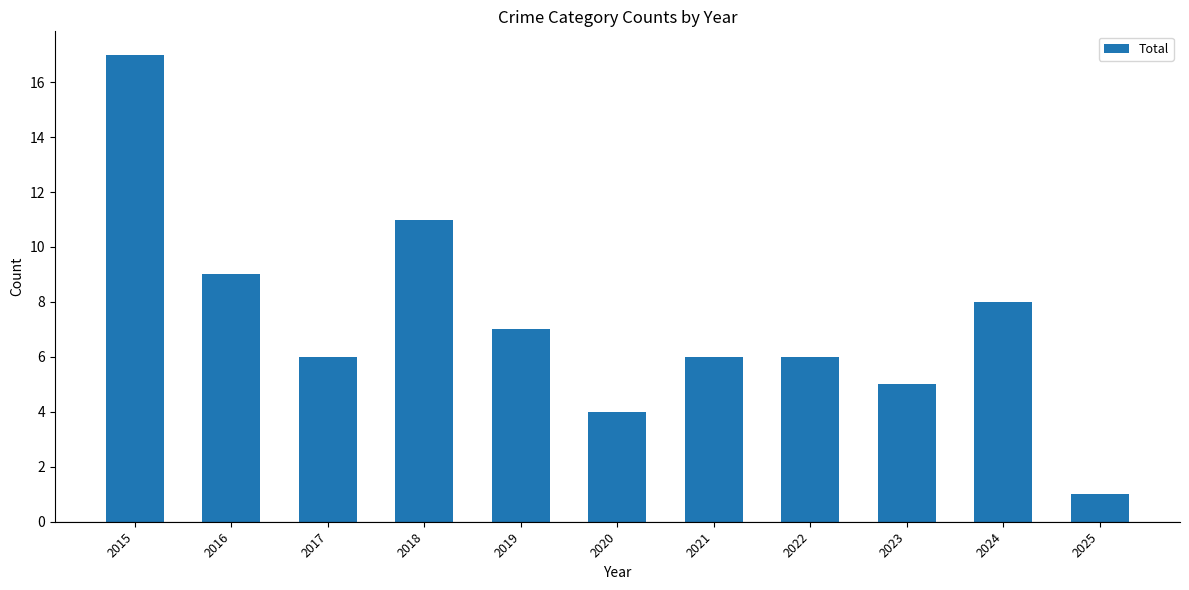

What is the difference between the maximum and minimum values?

16